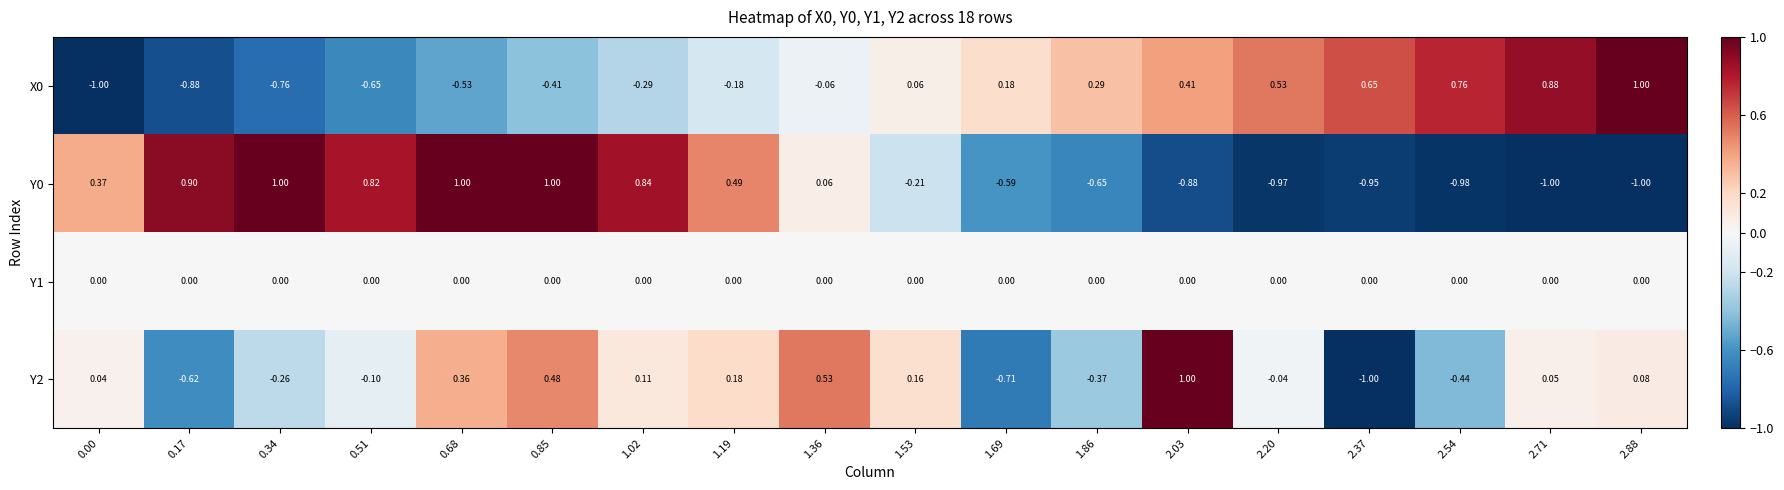

Is the value of X0 at 2.20 greater than the value of Y1 at 2.37?

Yes